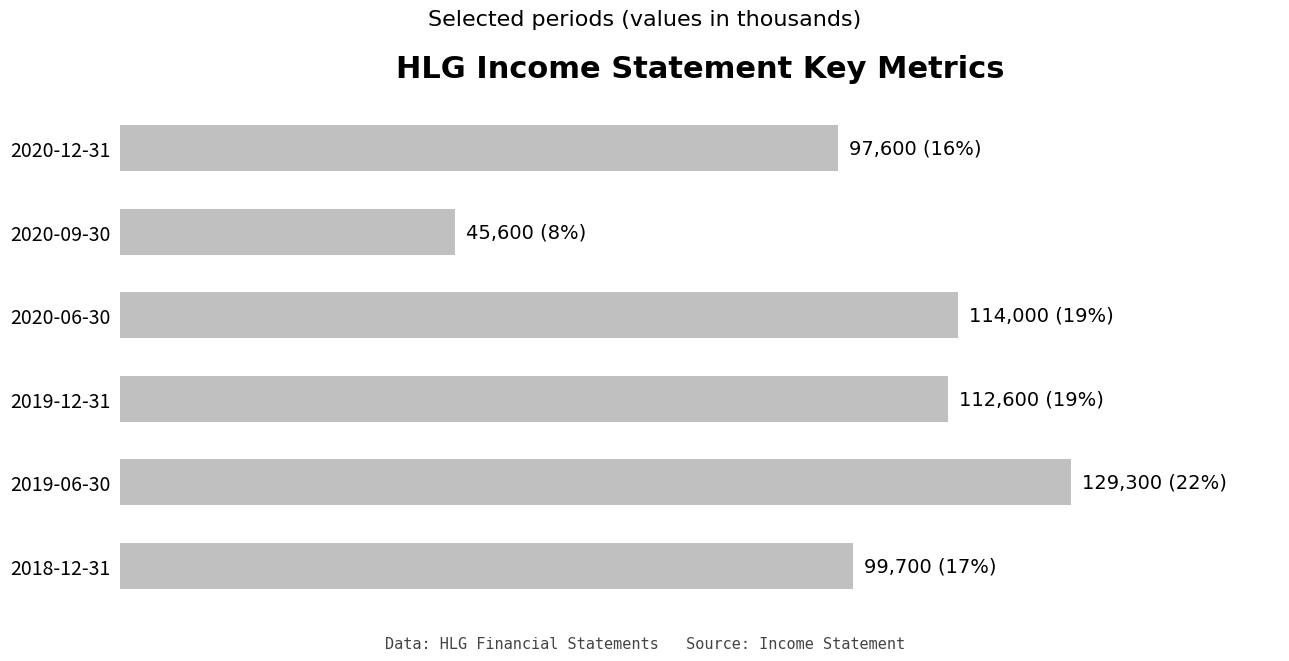

What is the average value?

99800